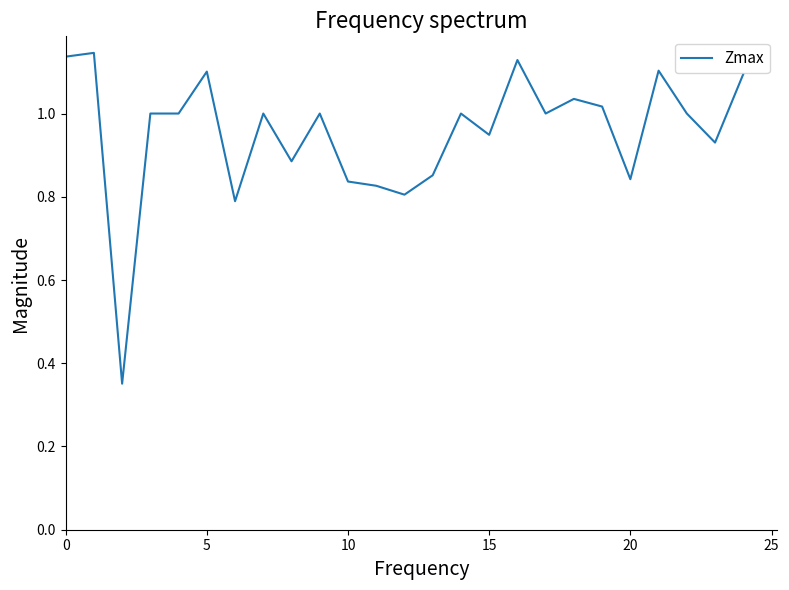

Reading right to left, what are all the values shown in this chart?

1.1	0.9	1.0	1.1	0.8	1.0	1.0	1.0	1.1	0.9	1.0	0.9	0.8	0.8	0.8	1.0	0.9	1.0	0.8	1.1	1.0	1.0	0.4	1.1	1.1